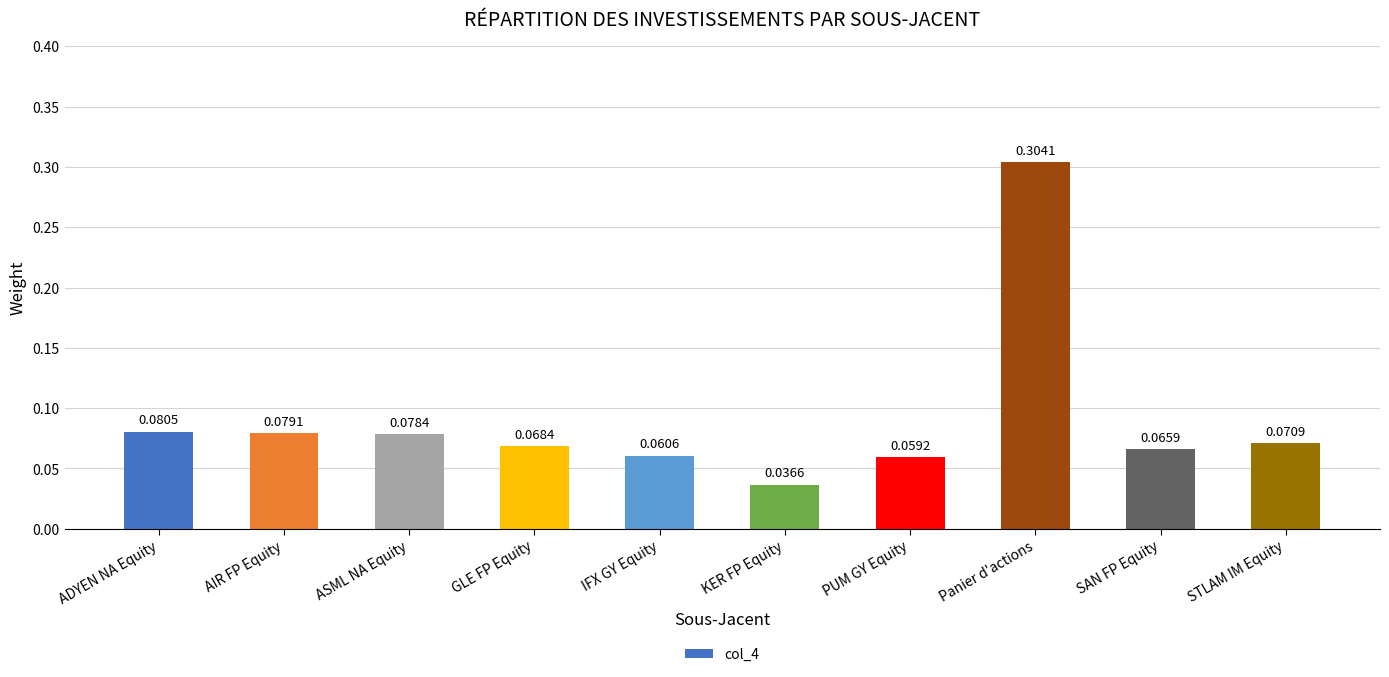

What is the label of the 3rd bar from the left?

ASML NA Equity